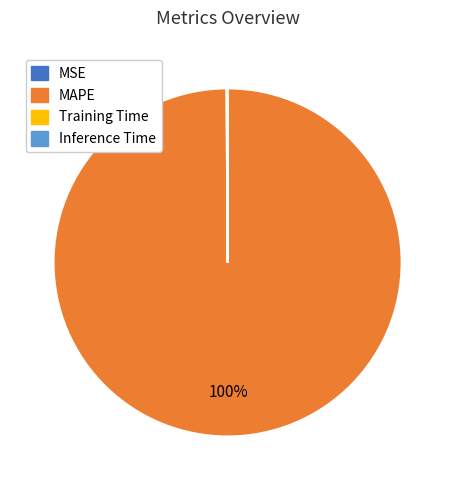

What percentage is the MAPE slice, to the nearest percent?

100%